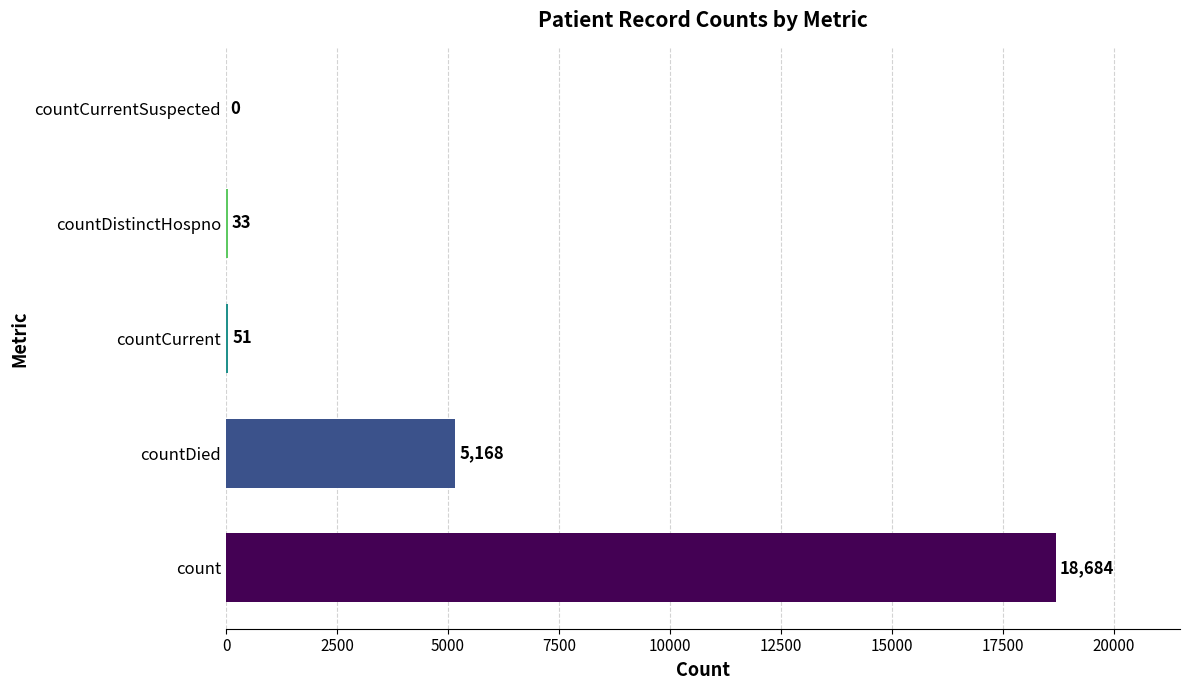

Is it true that the value at countCurrentSuspected is 0?

True